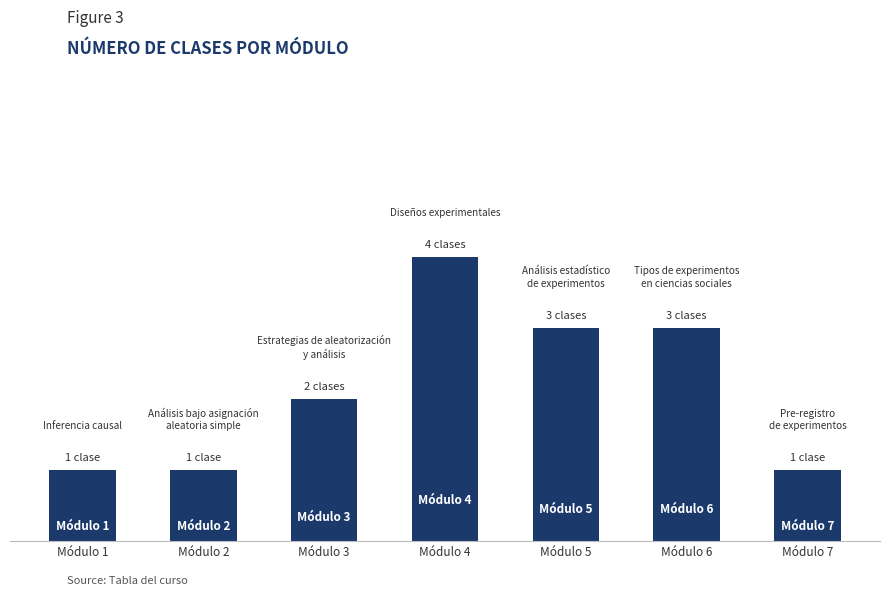

Are the bars horizontal?

No